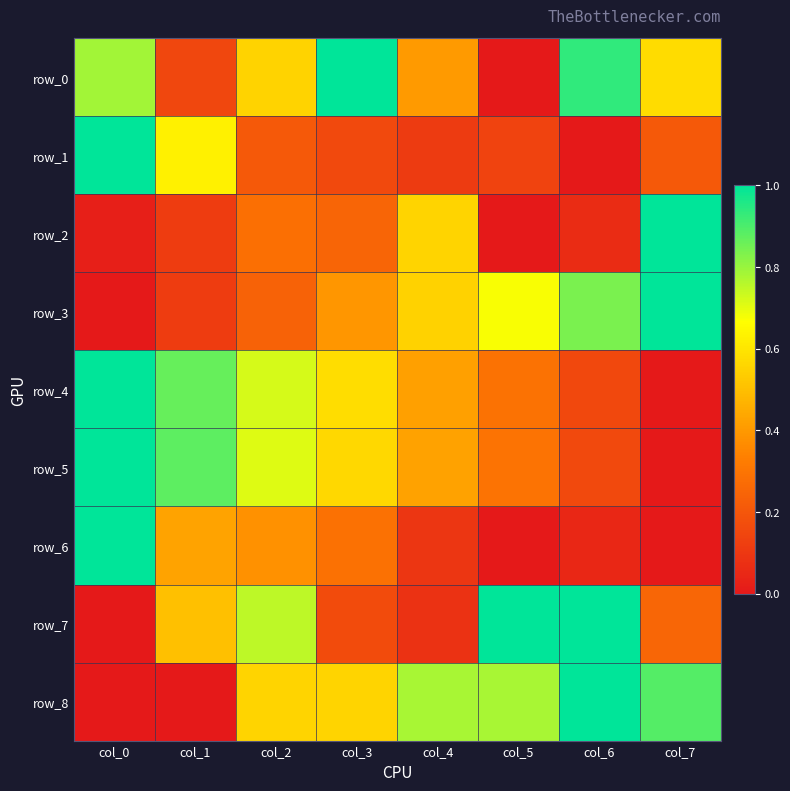

True or false: row_0 has a value of 0.3 at col_1.

False